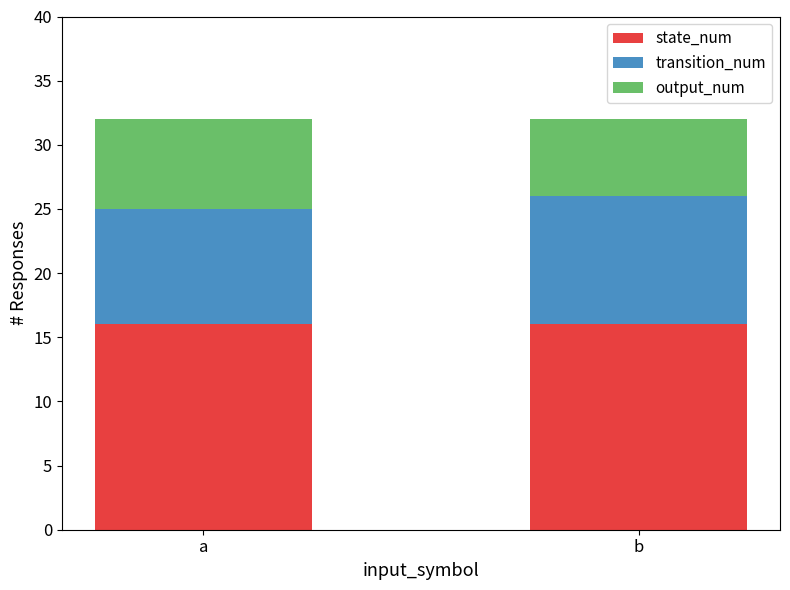

What is the sum of all state_num values?

32